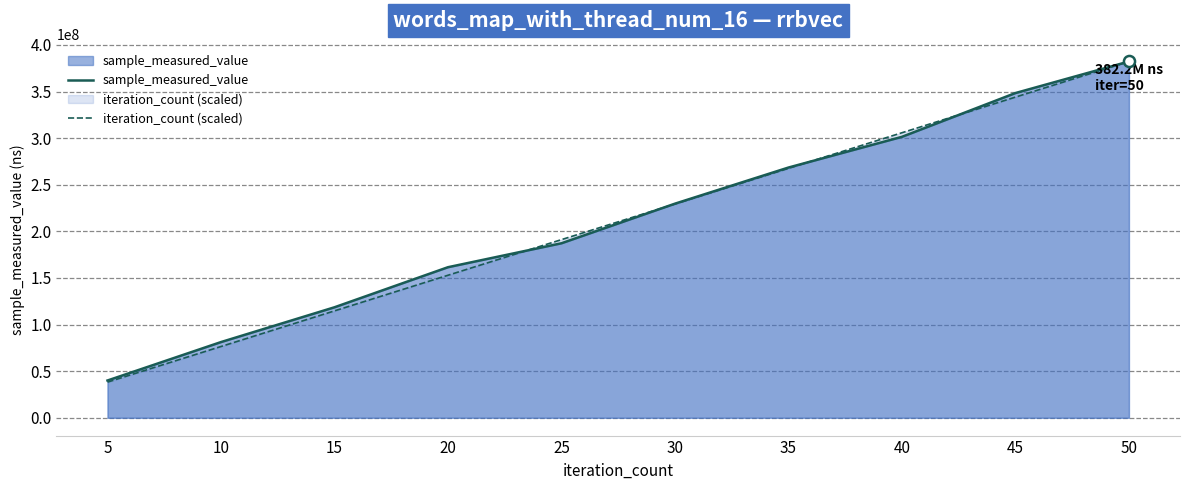

At 25, list the series in order from smallest to largest.

sample_measured_value, iteration_count (scaled)